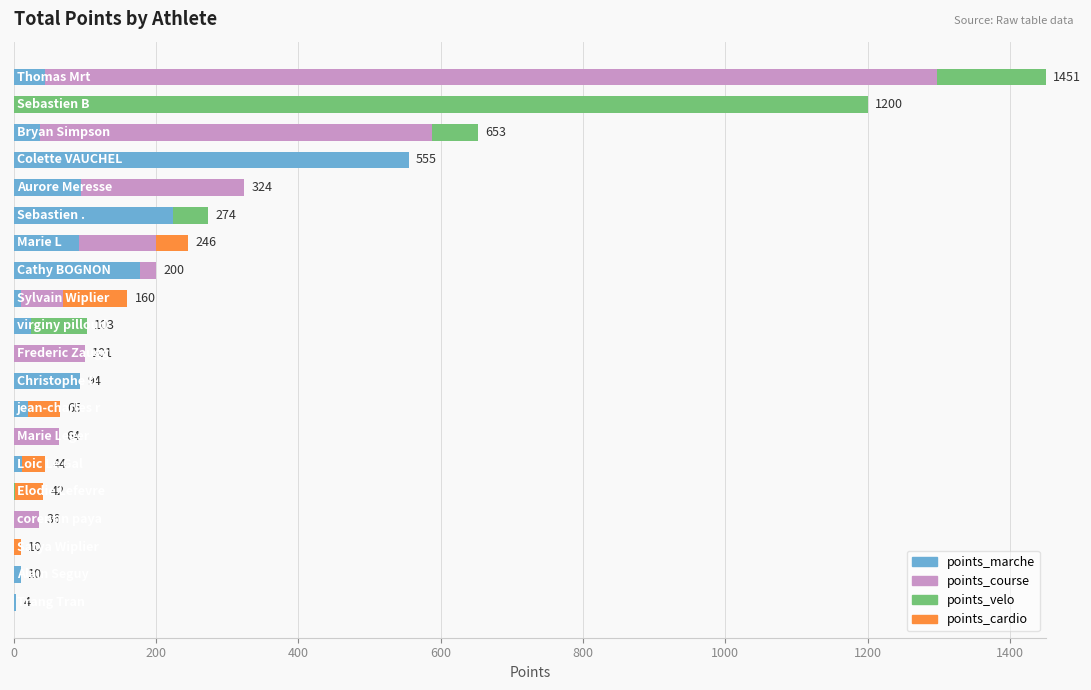

How many series are shown in this chart?

4